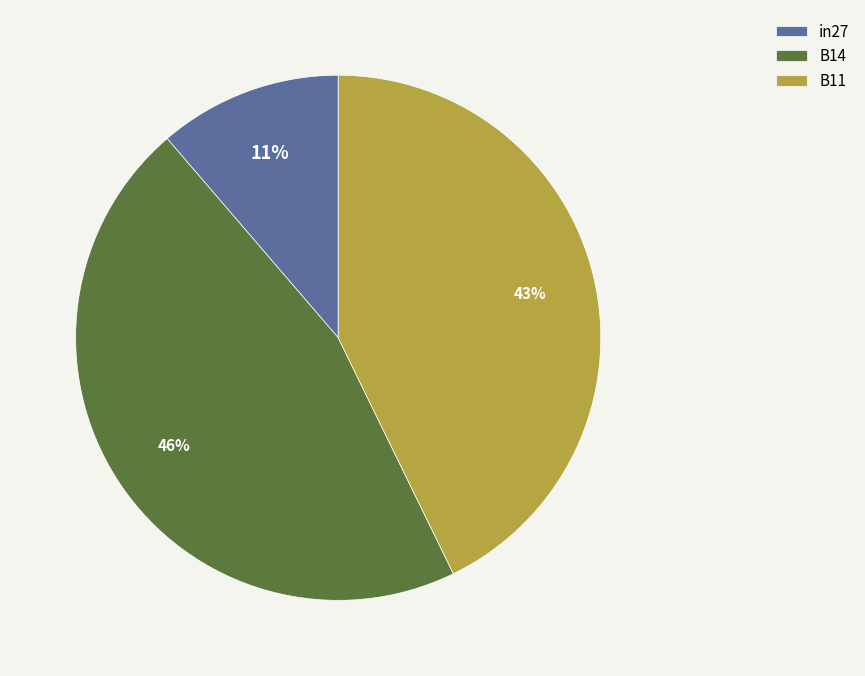

Which slice is the largest?

B14